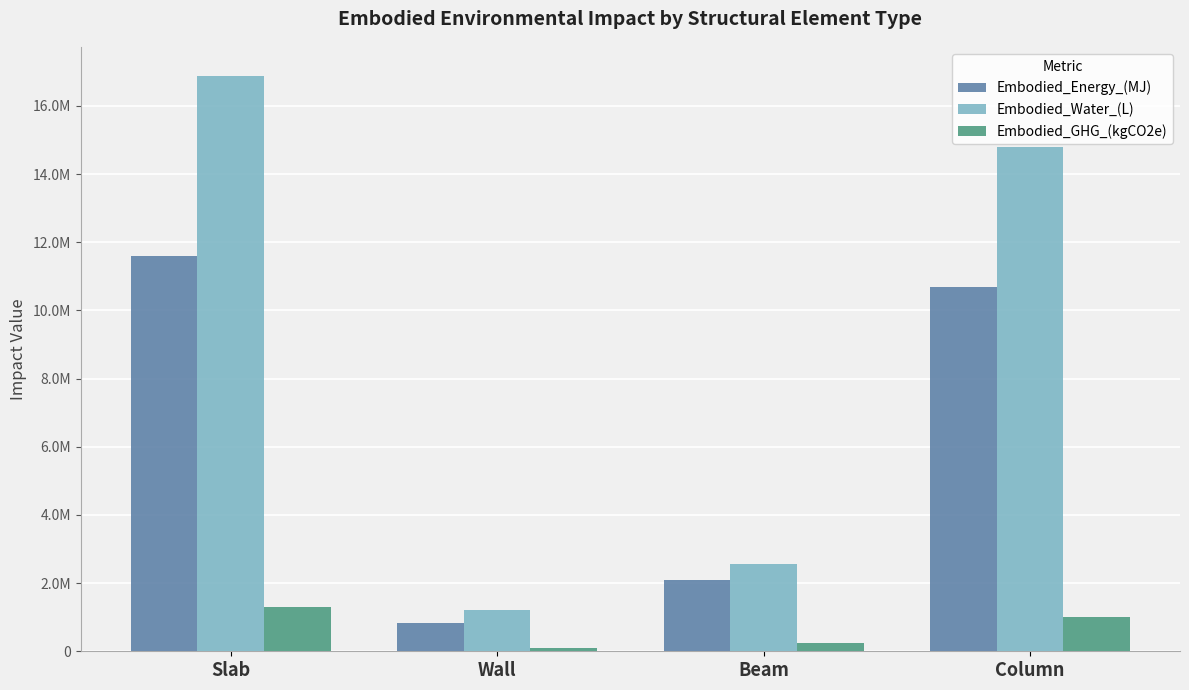

At which category is the sum across all series the highest?

Slab